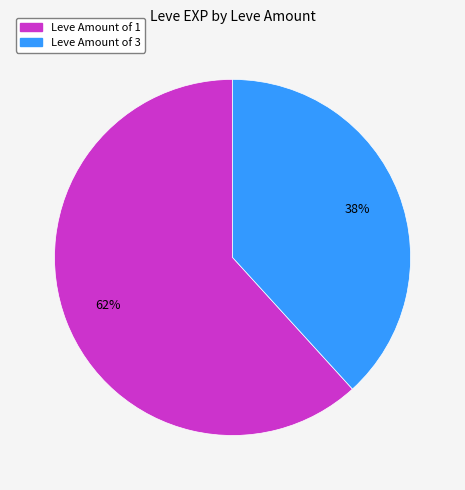

Is there a majority slice in this chart?

Yes